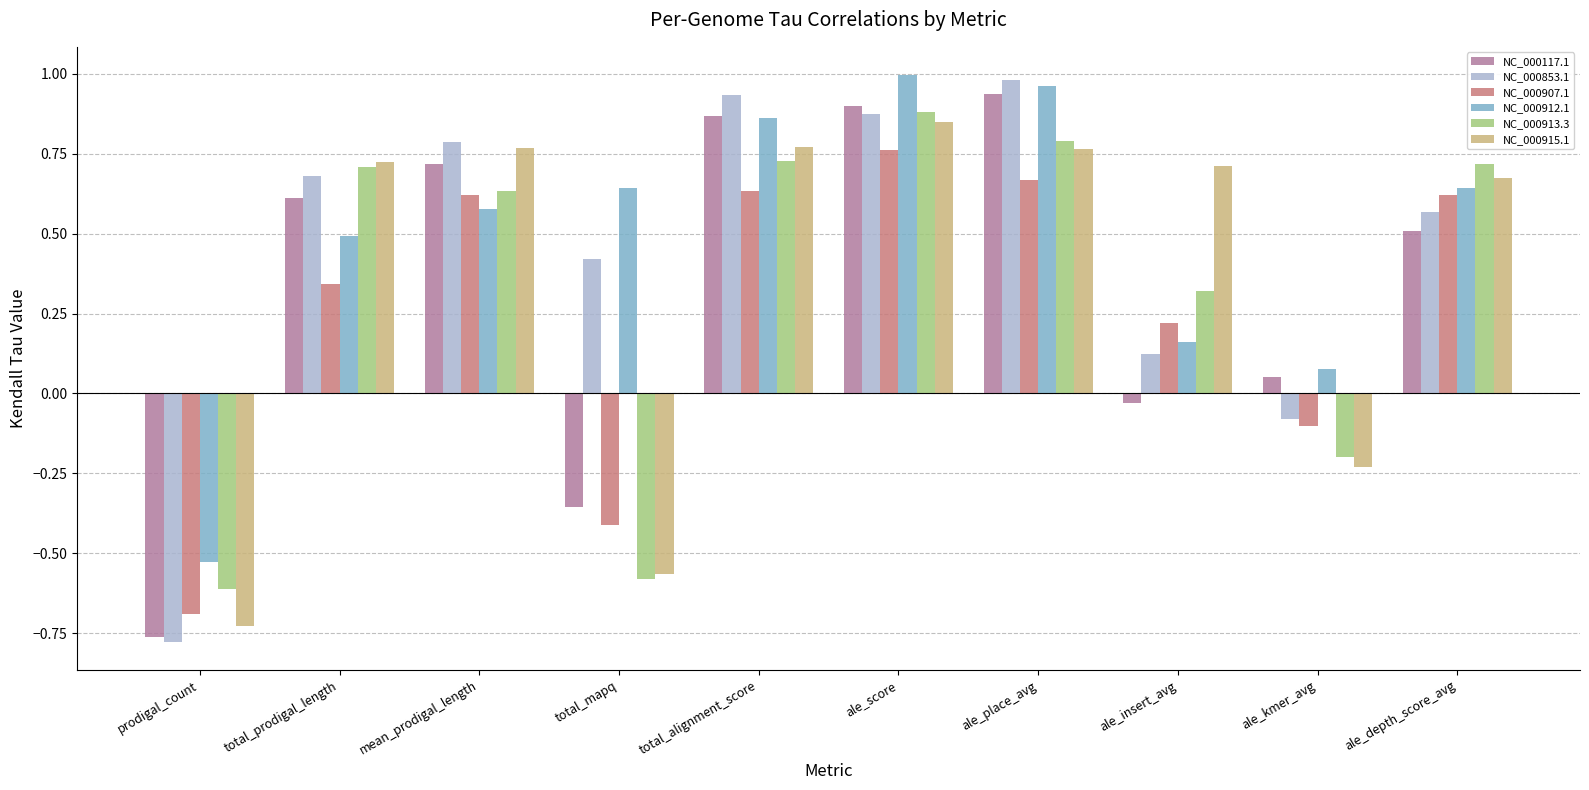

Which label corresponds to the smallest value in the chart?

prodigal_count